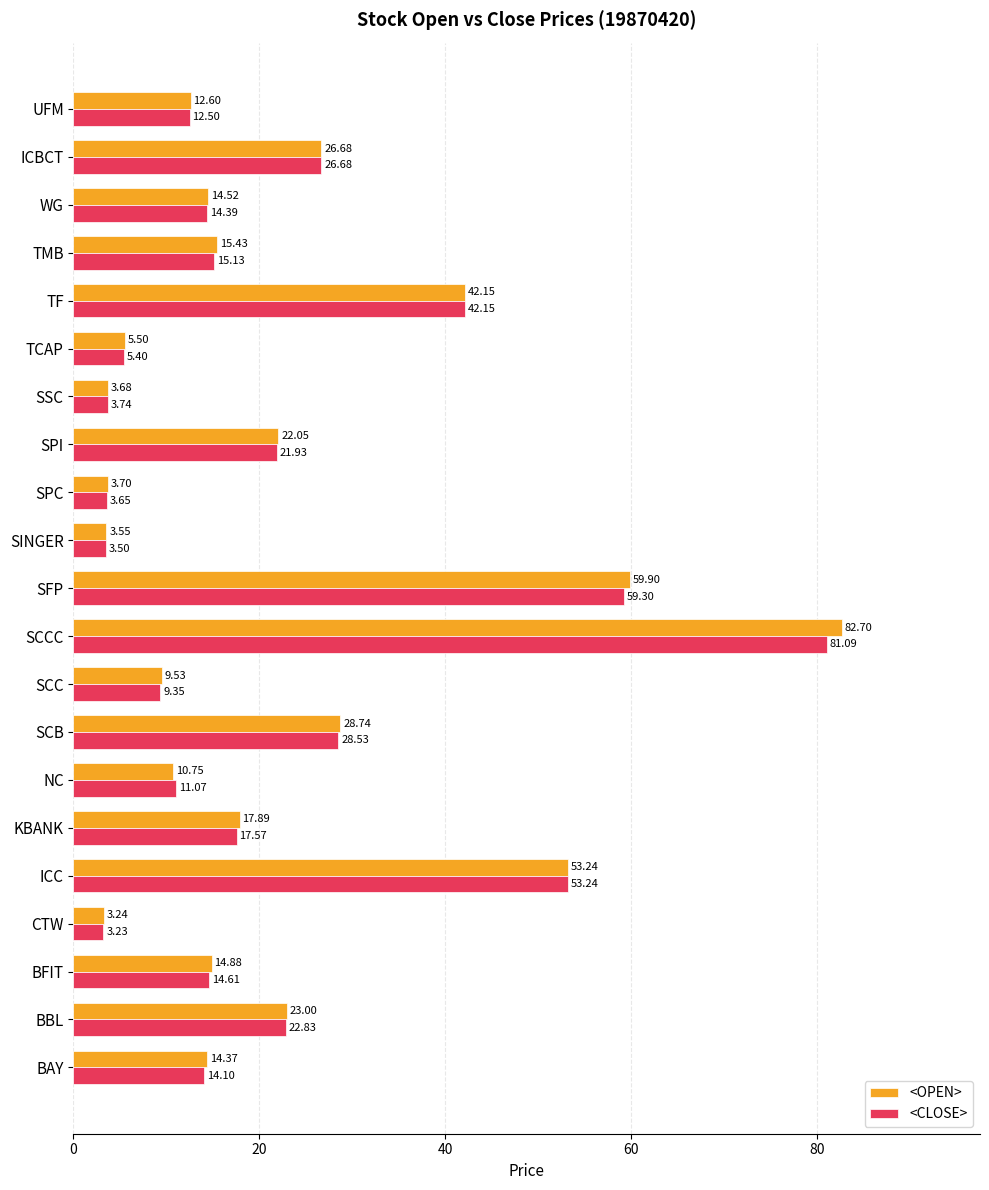

Between SINGER and TMB, which series saw the biggest shift?

<OPEN>